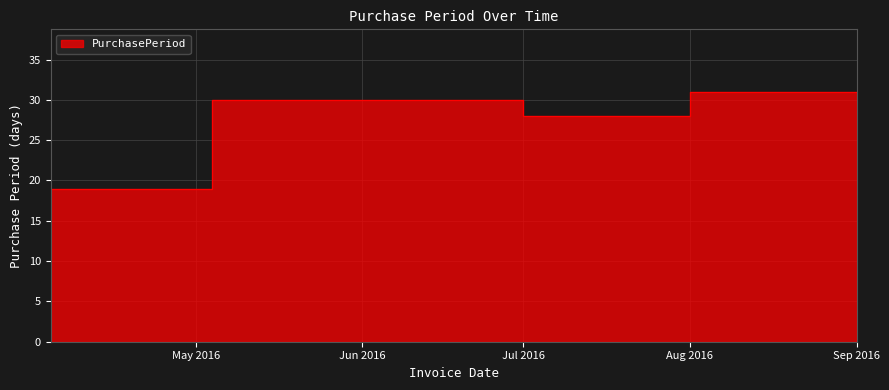

How many lines are shown in the chart?

1